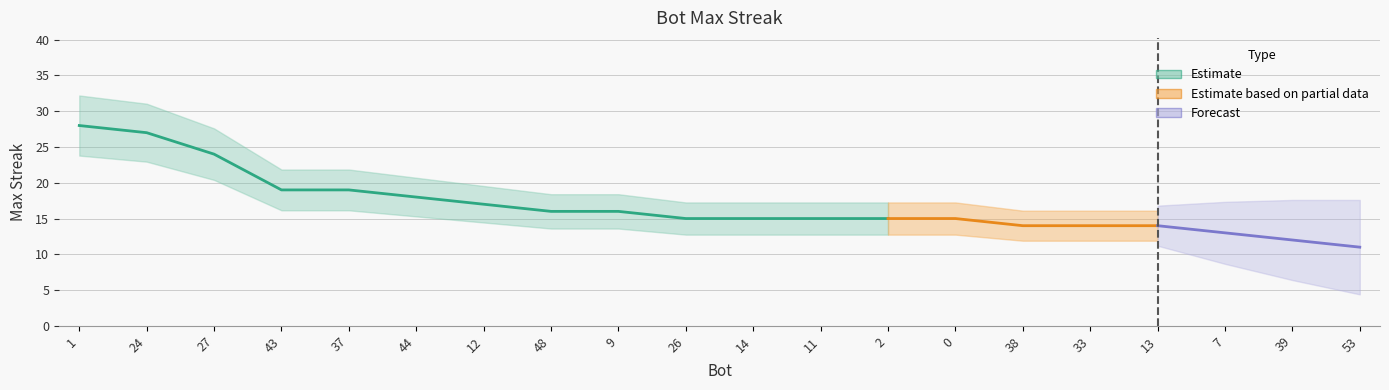

List the labels in order of value, largest first.

1, 24, 27, 43, 37, 44, 12, 48, 9, 26, 14, 11, 2, 0, 38, 33, 13, 7, 39, 53